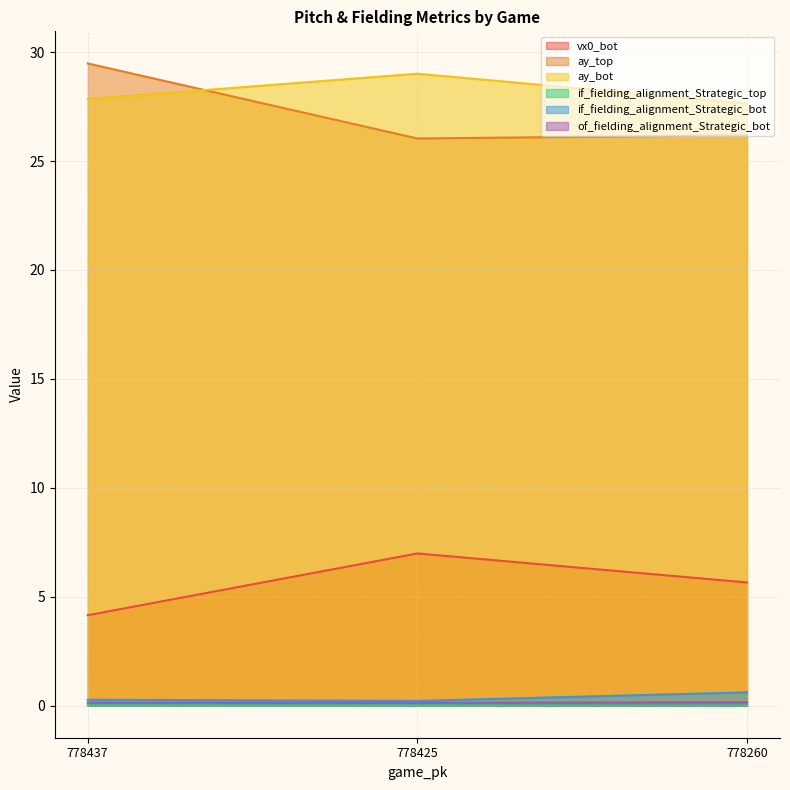

What is the maximum value shown in the chart?

29.5